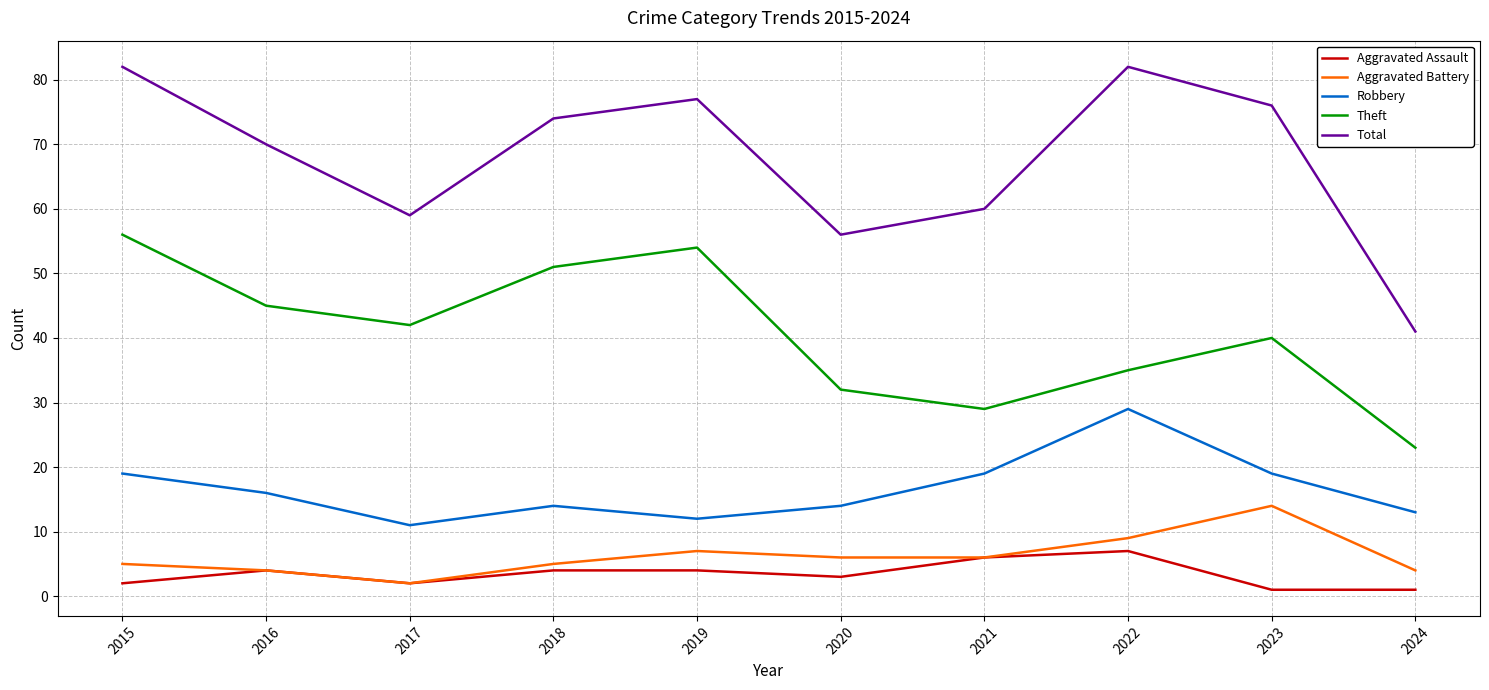

Which series has the largest range (max minus min)?

Total